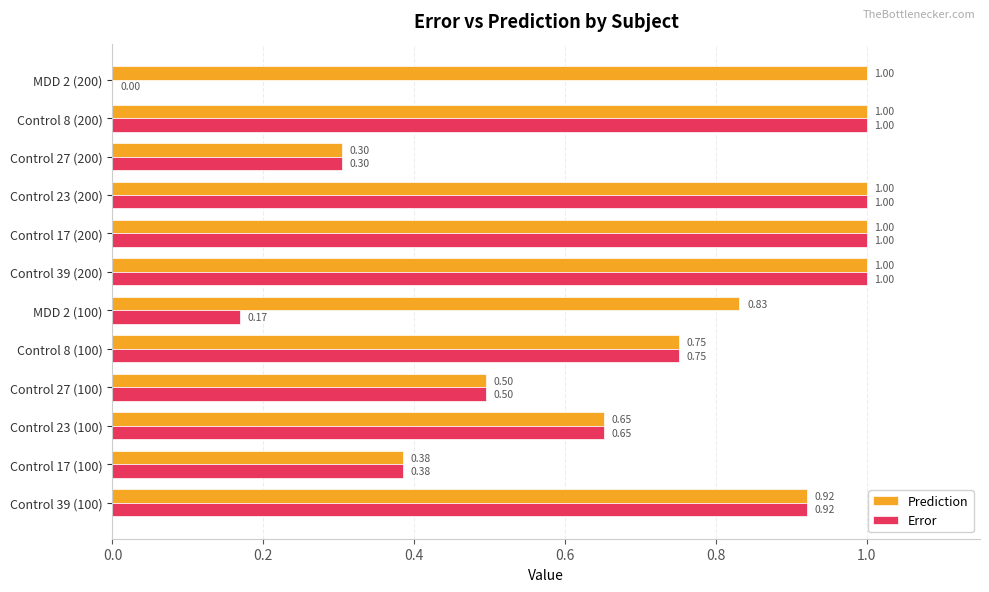

What is the maximum value shown in the chart?

1.0